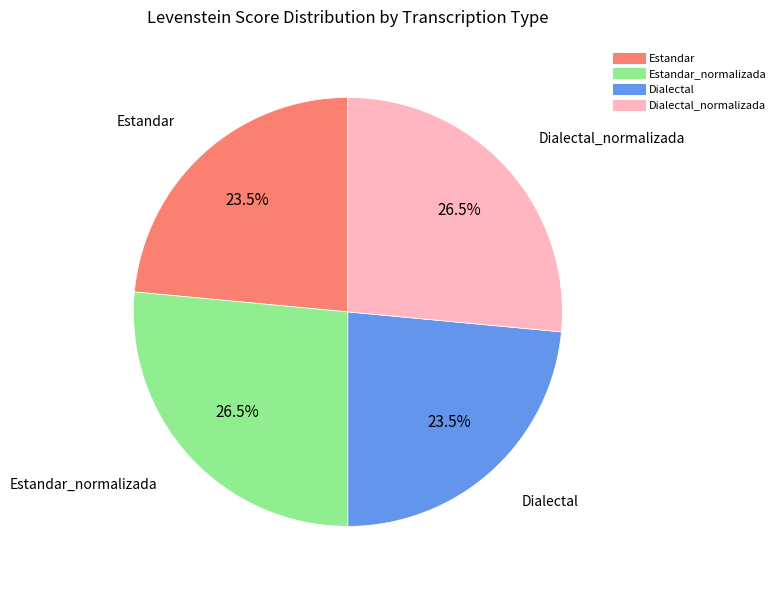

Is there a majority slice in this chart?

No